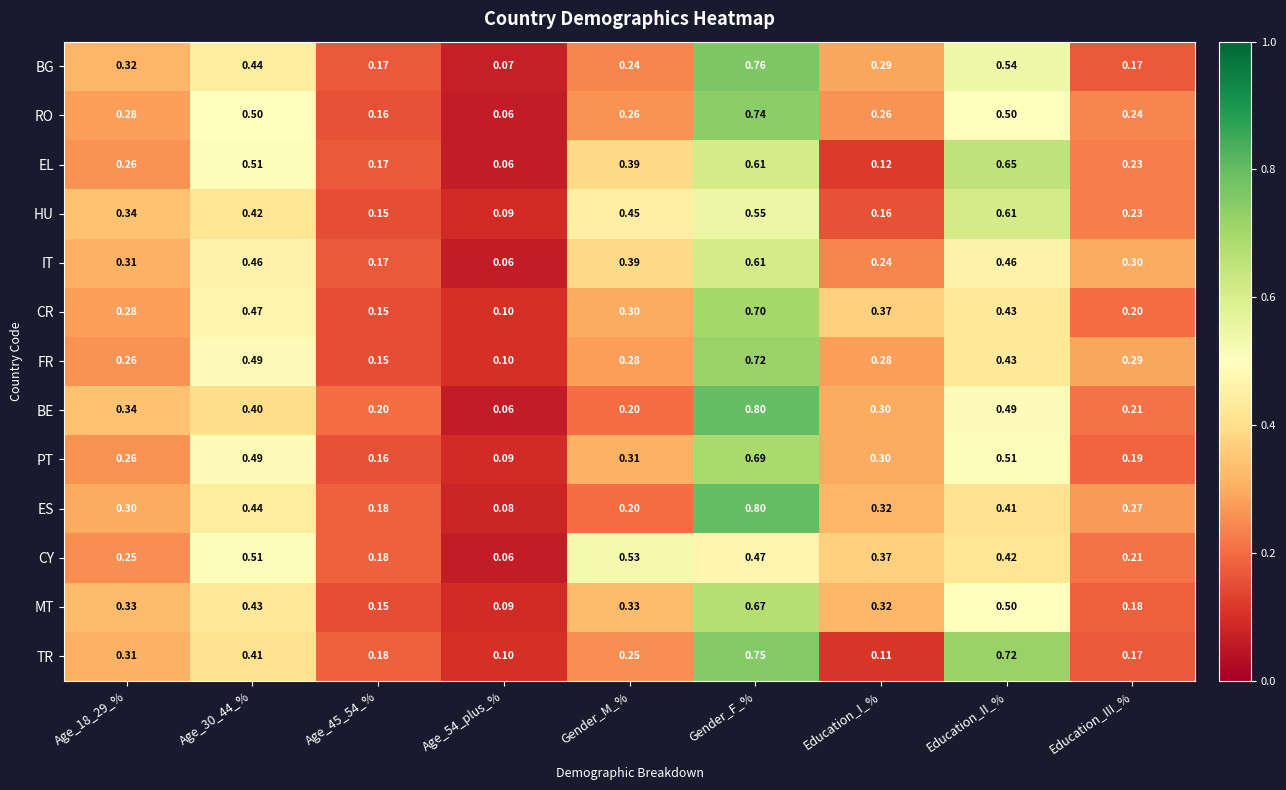

Which series has the widest spread of values?

BE